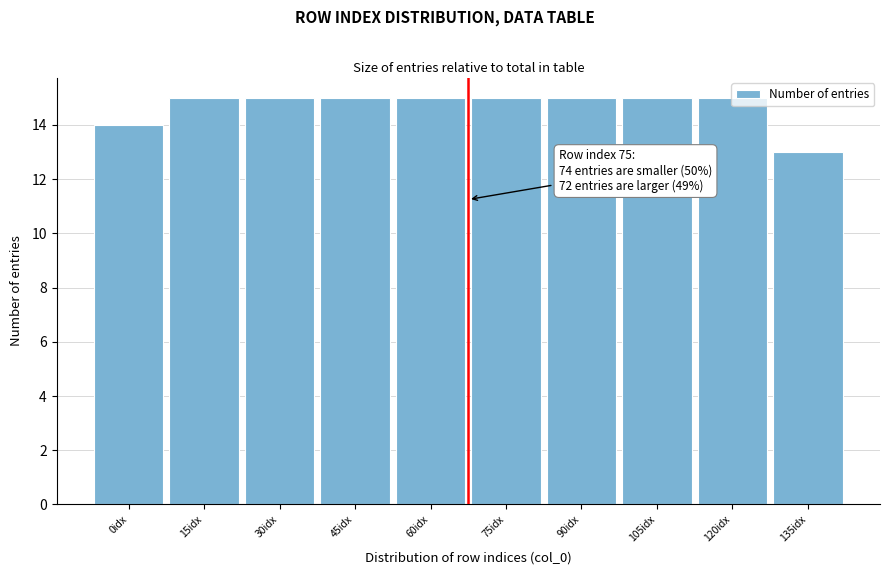

What is the value of the 9th bar from the left?

15